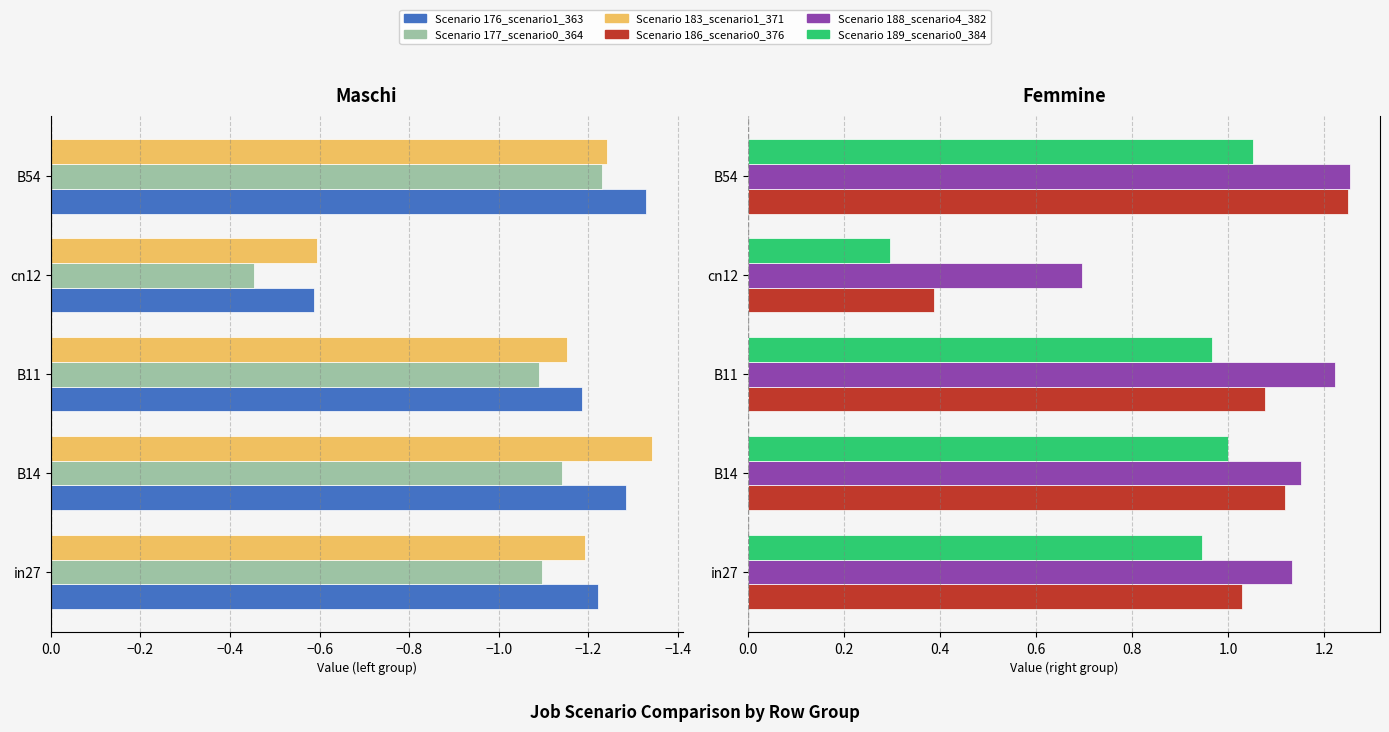

What is the highest value of the job186_scenario0_376 series?

1.2